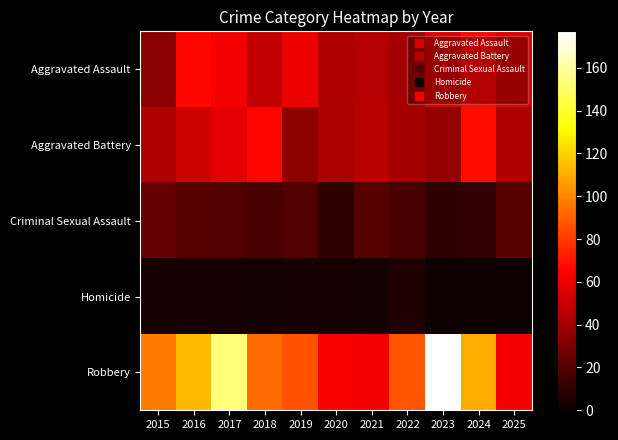

What is the difference between the highest and lowest values at 2021?

59